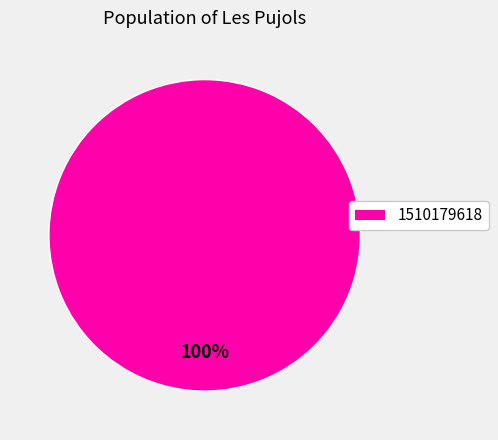

True or false: 1510179618 accounts for 100% of the total.

True